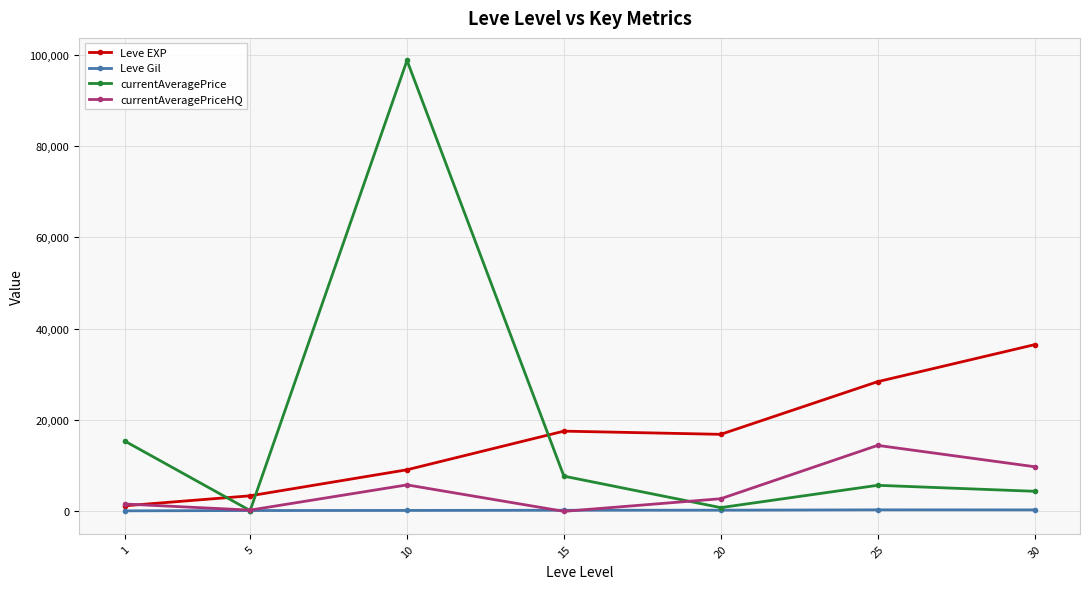

True or false: Leve Gil has more than 0 interior local peaks.

True